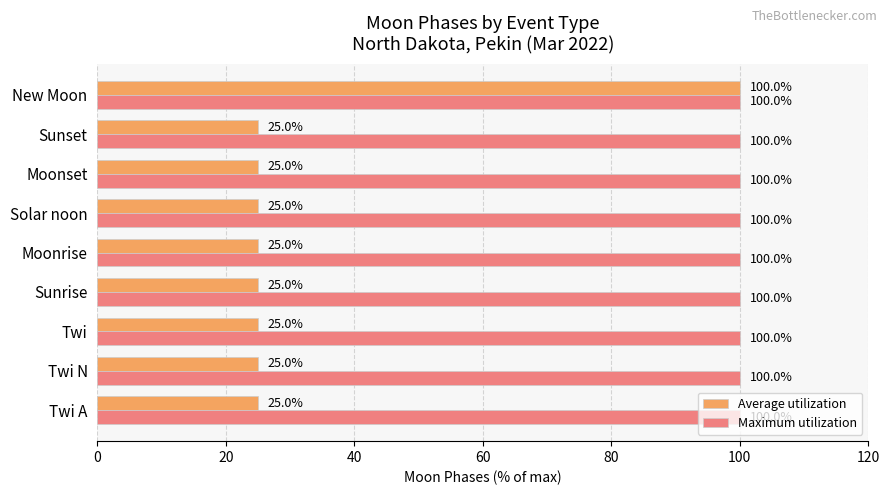

Which series has the largest total across all categories?

Maximum utilization